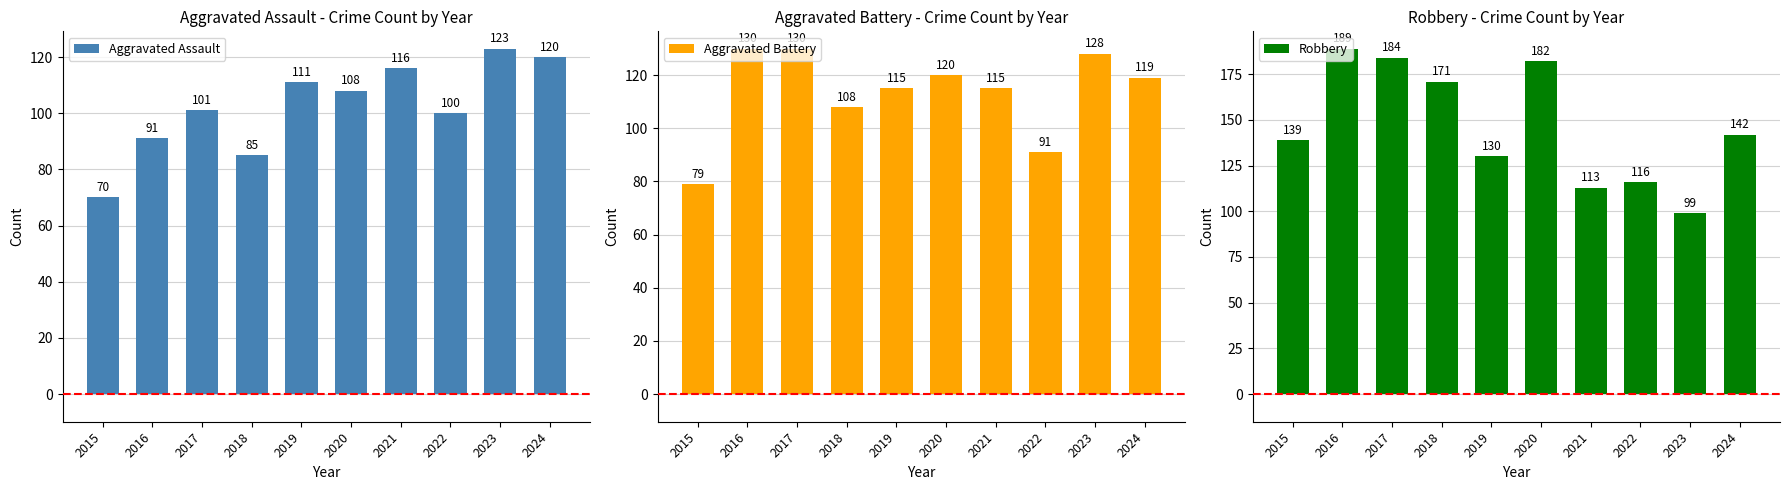

At which label does Aggravated Battery first exceed 119?

2016